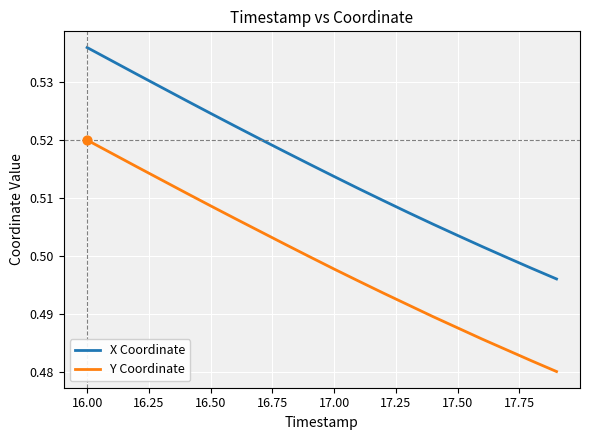

What are all the series names shown in the legend?

X Coordinate, Y Coordinate